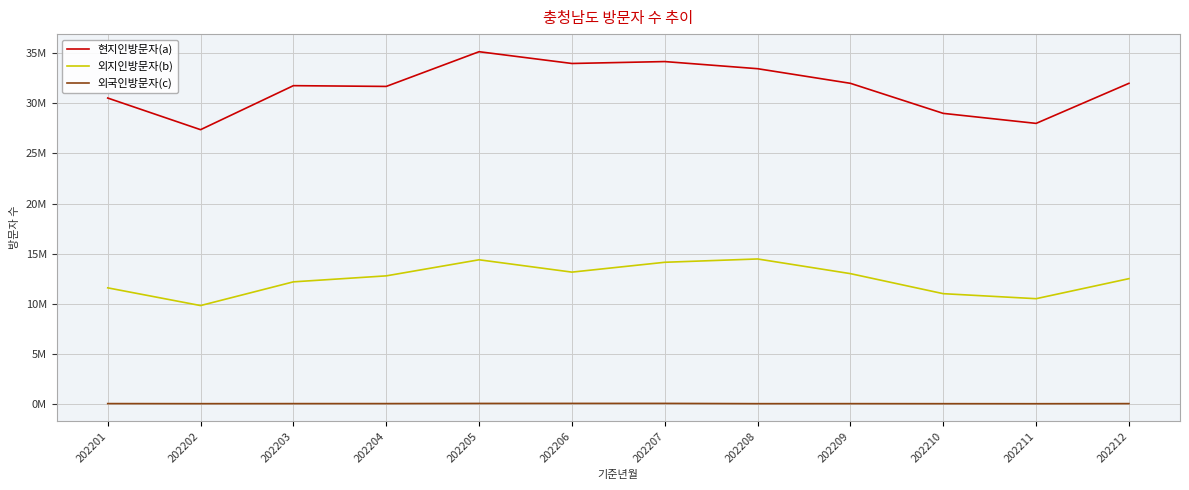

What is the spread (max minus min) of values at 202206?

33935741